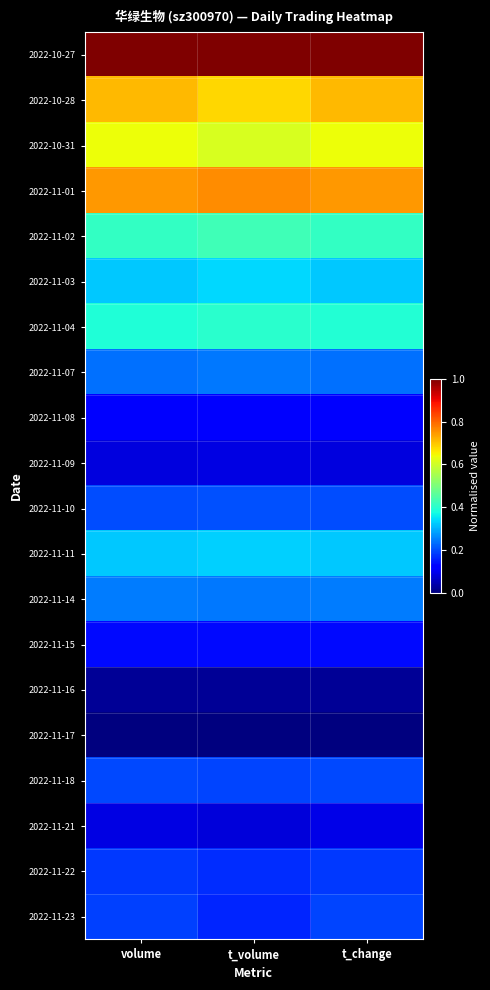

Reading left to right, transcribe all the data shown in this chart.

2022-10-27: volume=1.0	t_volume=1.0	t_change=1.0
2022-10-28: volume=0.7	t_volume=0.7	t_change=0.7
2022-10-31: volume=0.6	t_volume=0.6	t_change=0.6
2022-11-01: volume=0.7	t_volume=0.8	t_change=0.7
2022-11-02: volume=0.4	t_volume=0.4	t_change=0.4
2022-11-03: volume=0.3	t_volume=0.3	t_change=0.3
2022-11-04: volume=0.4	t_volume=0.4	t_change=0.4
2022-11-07: volume=0.2	t_volume=0.2	t_change=0.2
2022-11-08: volume=0.1	t_volume=0.1	t_change=0.1
2022-11-09: volume=0.1	t_volume=0.1	t_change=0.1
2022-11-10: volume=0.2	t_volume=0.2	t_change=0.2
2022-11-11: volume=0.3	t_volume=0.3	t_change=0.3
2022-11-14: volume=0.2	t_volume=0.2	t_change=0.2
2022-11-15: volume=0.1	t_volume=0.1	t_change=0.1
2022-11-16: volume=0.0	t_volume=0.0	t_change=0.0
2022-11-17: volume=0.0	t_volume=0.0	t_change=0.0
2022-11-18: volume=0.2	t_volume=0.2	t_change=0.2
2022-11-21: volume=0.1	t_volume=0.1	t_change=0.1
2022-11-22: volume=0.2	t_volume=0.2	t_change=0.2
2022-11-23: volume=0.2	t_volume=0.2	t_change=0.2